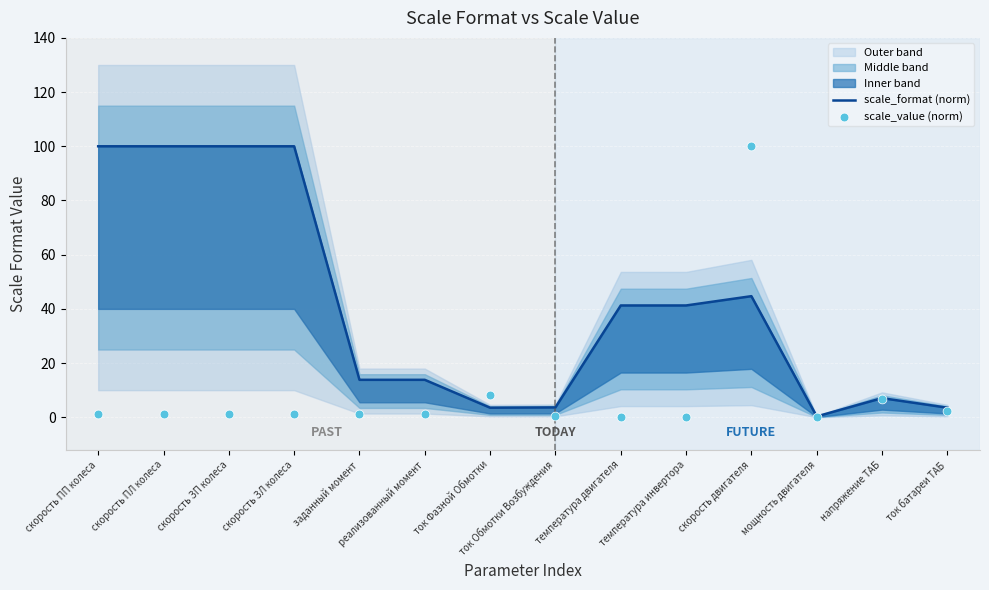

Which series has the largest total across all categories?

scale_format (norm)